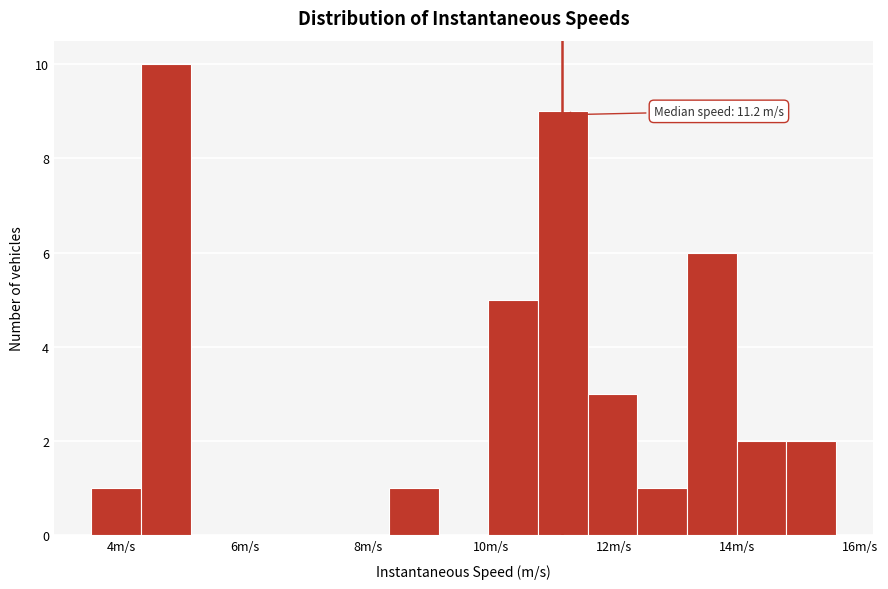

Which range on the x-axis has the tallest bar?

4.4 to 5.2